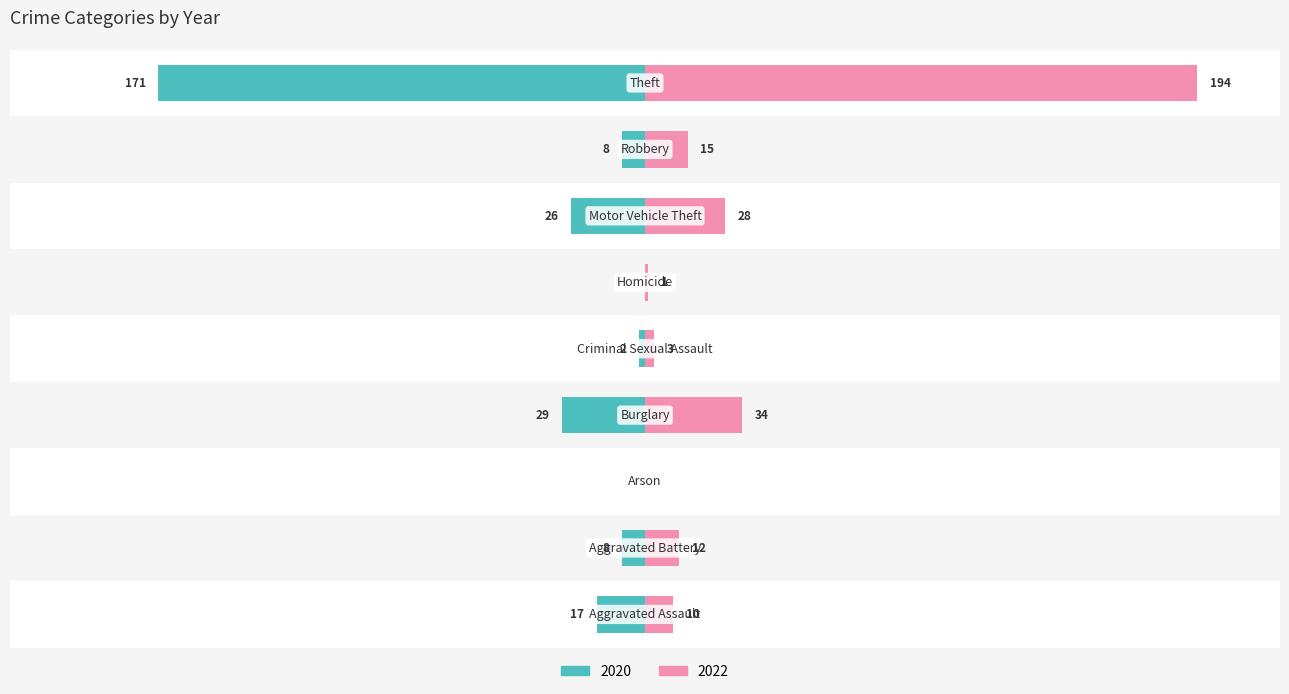

List the labels in order of 2022 value, smallest first.

Arson, Homicide, Criminal Sexual Assault, Aggravated Assault, Aggravated Battery, Robbery, Motor Vehicle Theft, Burglary, Theft